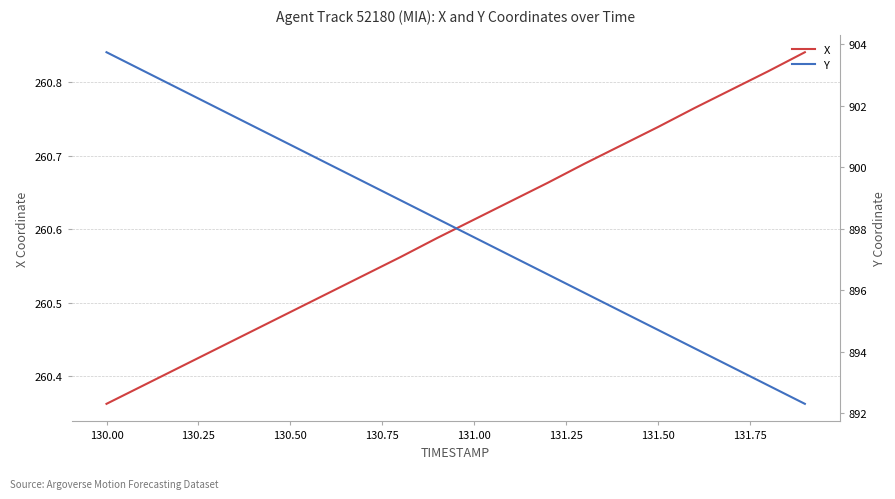

At which label is X closest to 260?

130.00